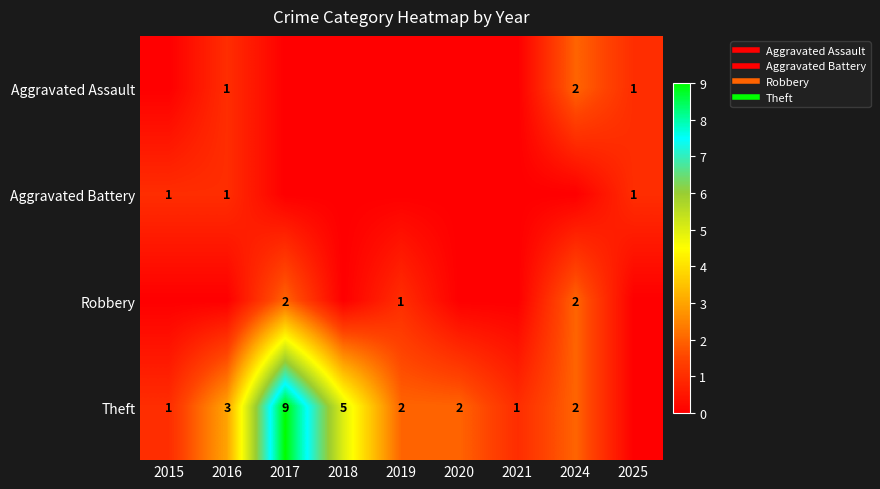

What is the difference between the highest and lowest values at 2024?

2